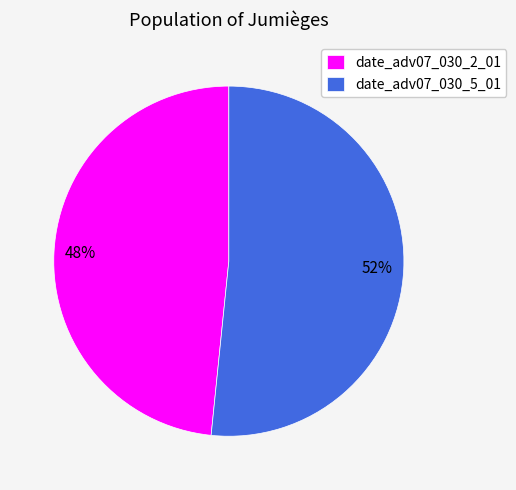

Combined, do date_adv07_030_5_01 and date_adv07_030_2_01 account for over 50%?

Yes